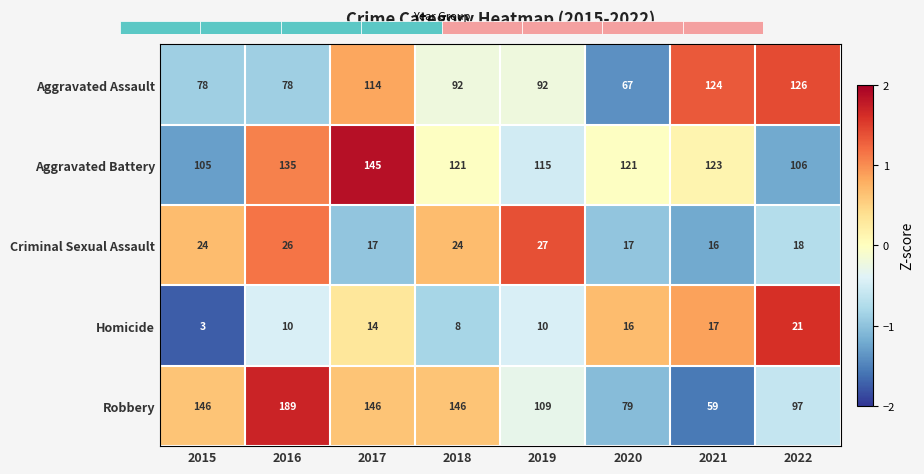

What is the difference between the Aggravated Battery values at 2015 and 2021?

18